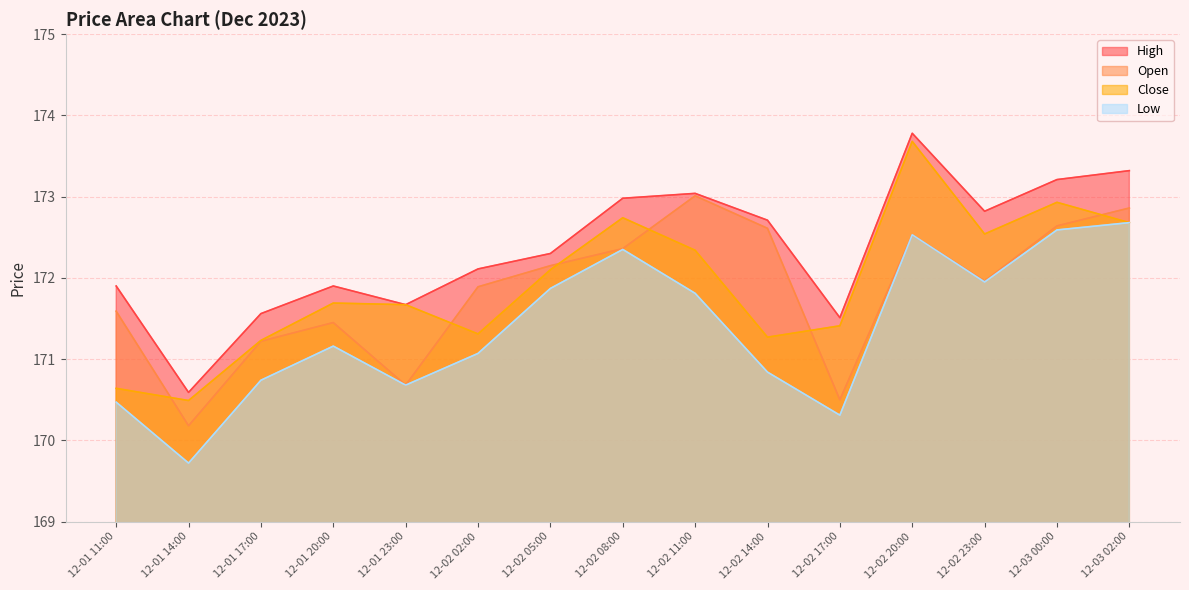

Reading left to right, list all the values displayed in this chart.

open: 171.6	170.2	171.2	171.4	170.7	171.9	172.2	172.4	173.0	172.6	170.5	172.5	172.0	172.6	172.9
high: 171.9	170.6	171.6	171.9	171.7	172.1	172.3	173.0	173.0	172.7	171.5	173.8	172.8	173.2	173.3
low: 170.5	169.7	170.7	171.2	170.7	171.1	171.9	172.3	171.8	170.8	170.3	172.5	171.9	172.6	172.7
close: 170.6	170.5	171.2	171.7	171.7	171.3	172.1	172.7	172.3	171.3	171.4	173.7	172.5	172.9	172.7